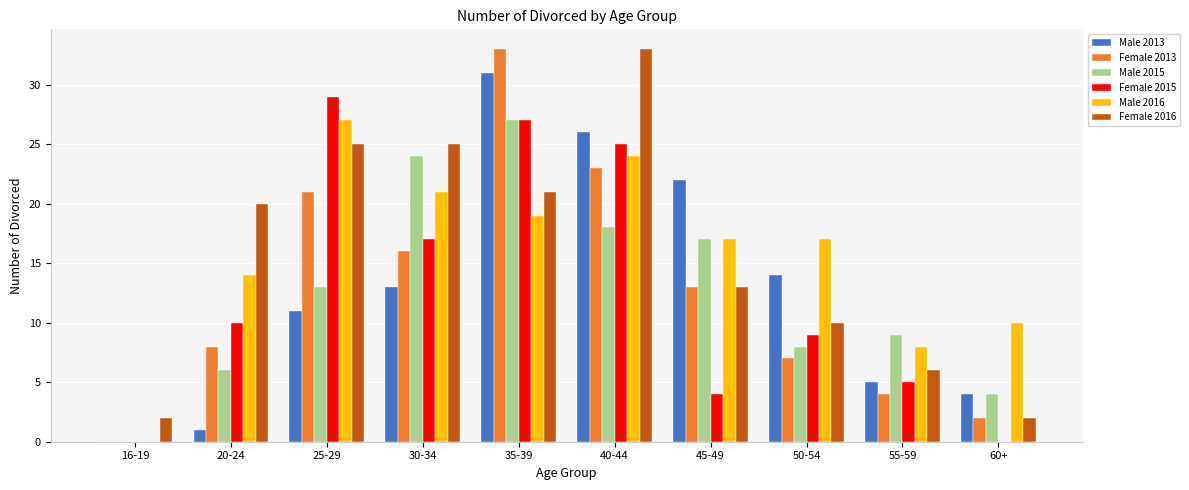

How many values in Female 2013 are above zero?

9